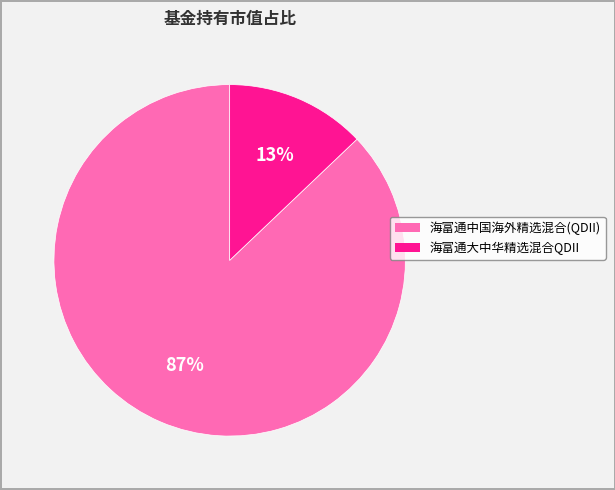

The 海富通大中华精选混合QDII slice represents 13% of the pie. True or false?

True